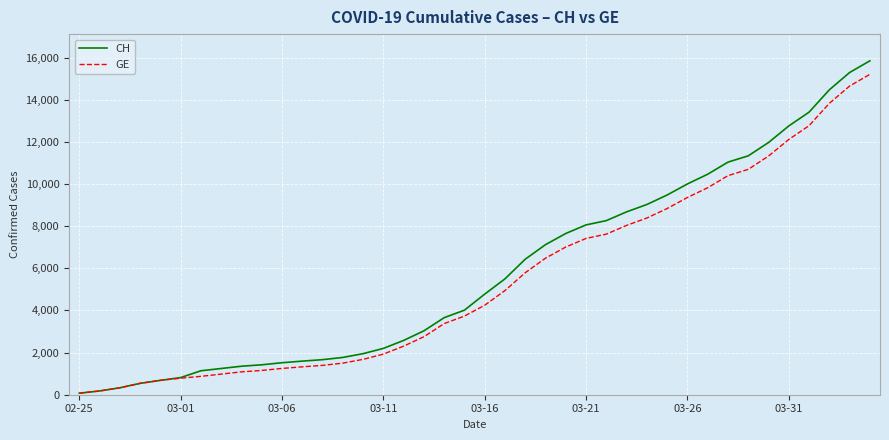

What is the lowest value of the GE series?

73